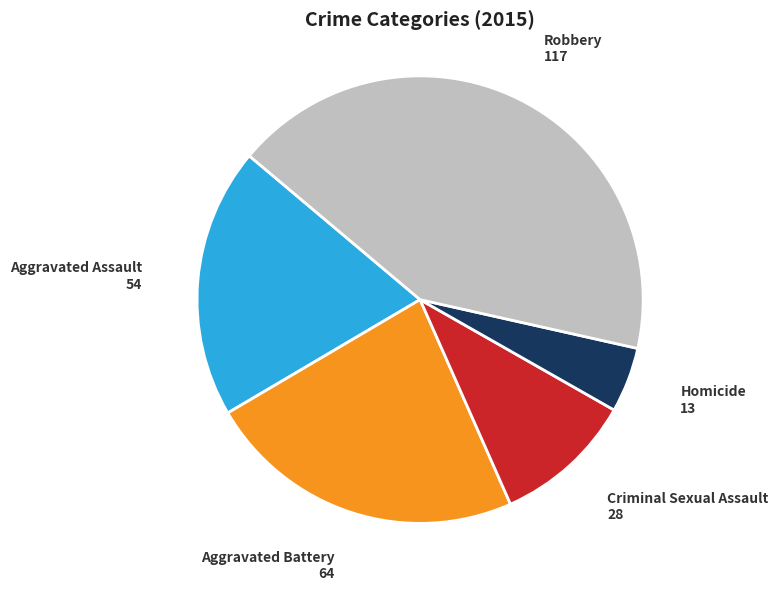

Does Criminal Sexual Assault represent more than half of the total?

No